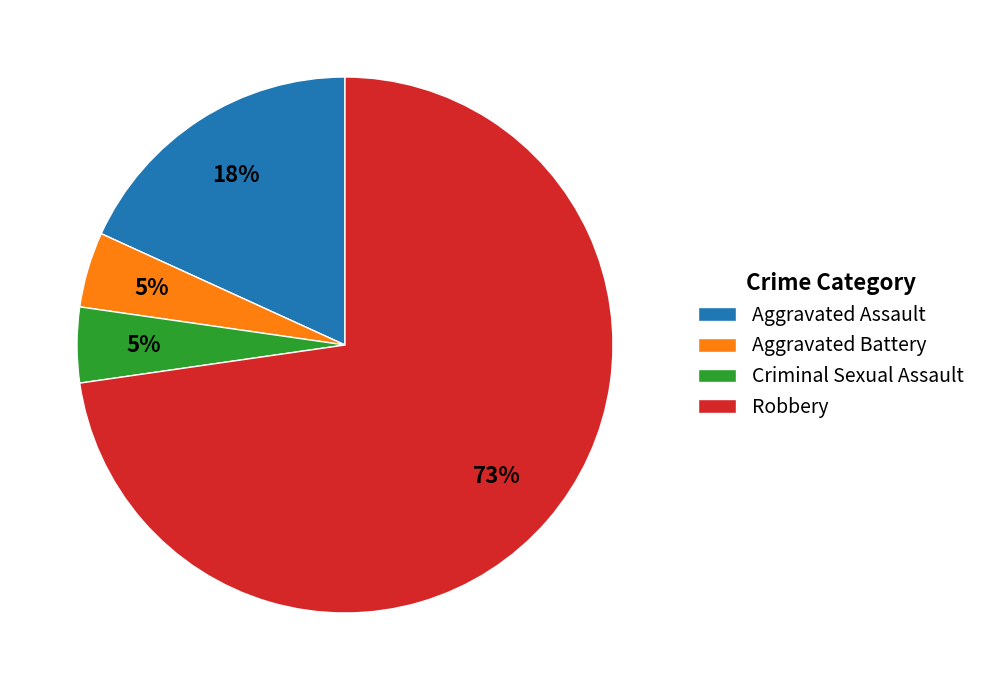

Combined, do Criminal Sexual Assault and Aggravated Battery account for over 50%?

No